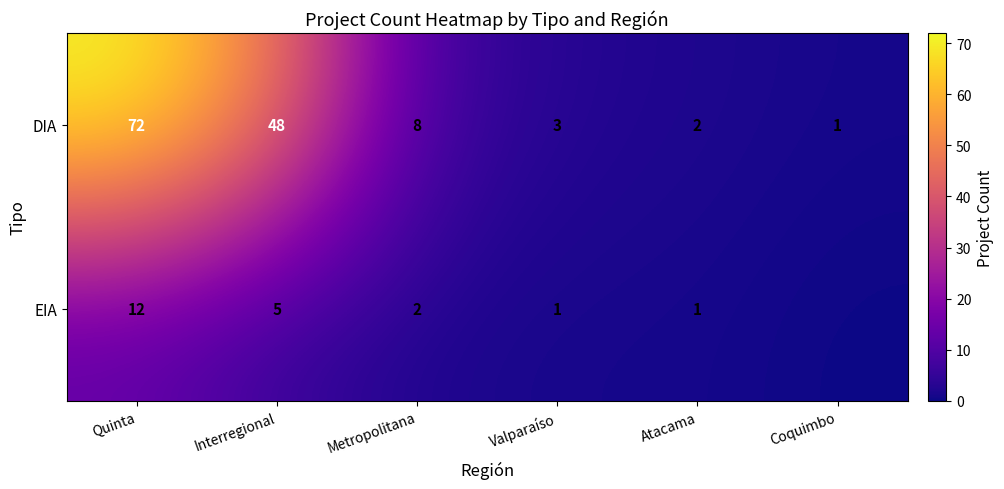

True or false: EIA has a value of 8 at Interregional.

False